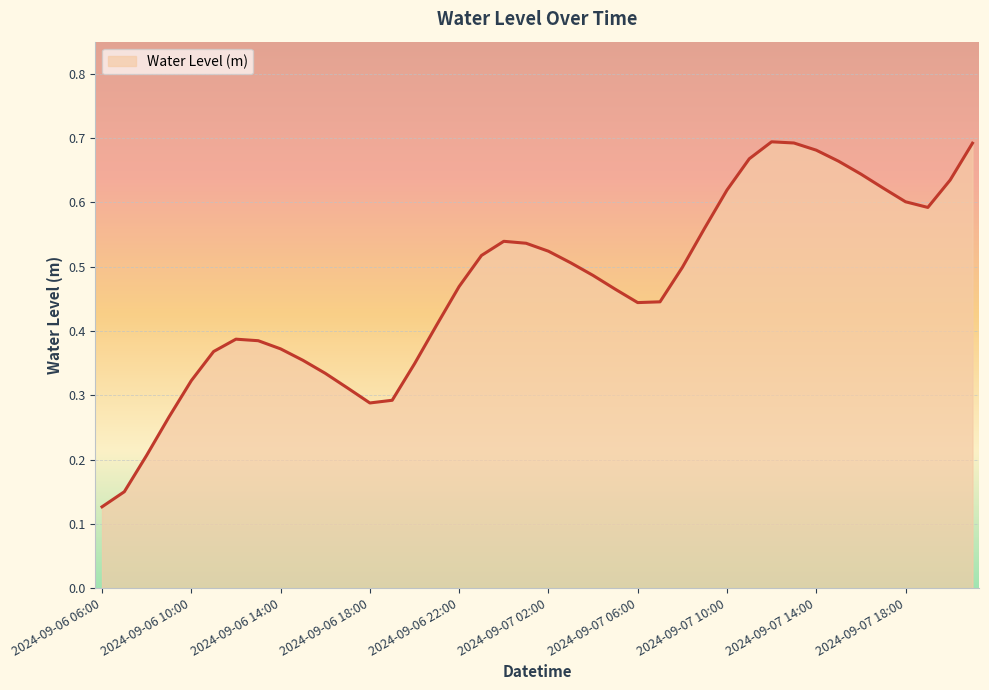

How many distinct data groups are displayed?

1